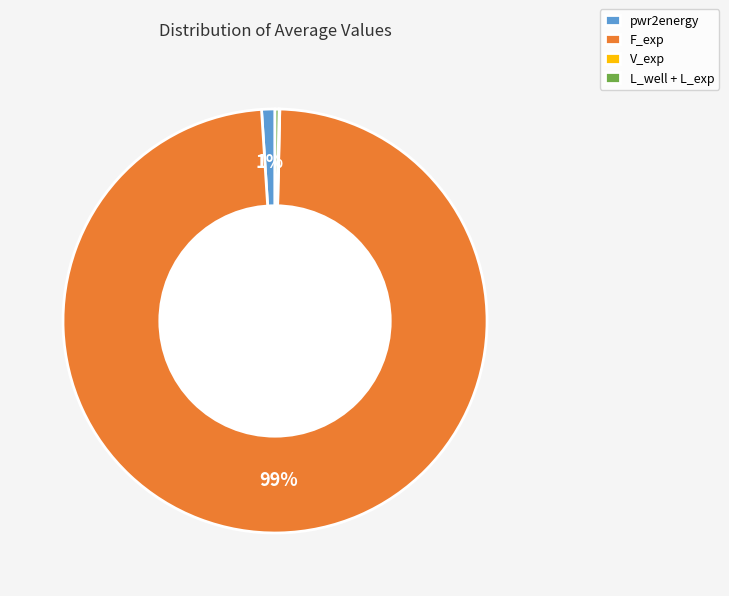

To the nearest percent, what is the average slice percentage?

25%